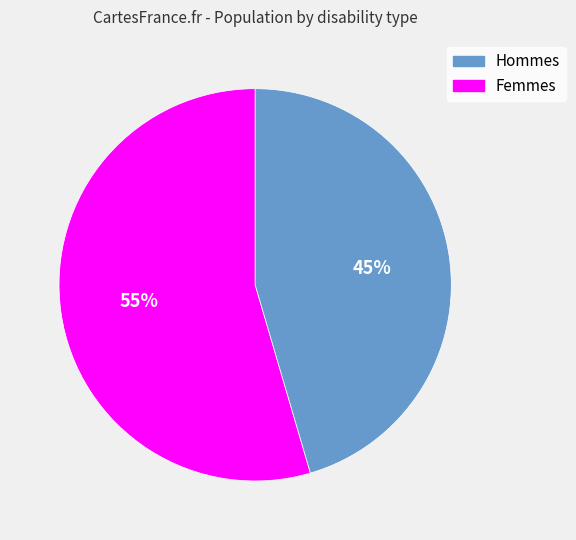

To the nearest percent, what is the average slice percentage?

50%